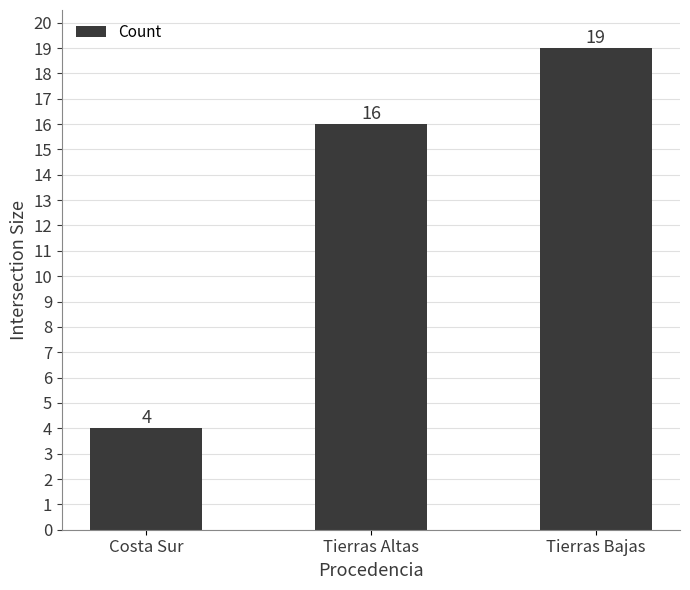

Rank the categories by value from highest to lowest.

Tierras Bajas, Tierras Altas, Costa Sur